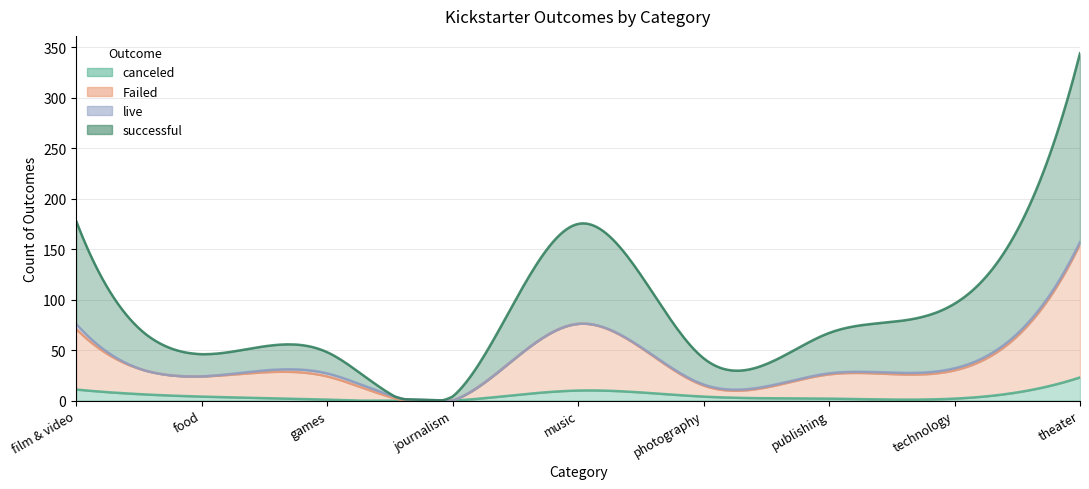

Reading left to right, list all the values displayed in this chart.

canceled: film & video=11	food=4	games=1	journalism=0	music=10	photography=4	publishing=2	technology=2	theater=23
Failed: film & video=60	food=20	games=23	journalism=0	music=66	photography=11	publishing=24	technology=28	theater=132
live: film & video=5	food=0	games=3	journalism=0	music=0	photography=1	publishing=1	technology=2	theater=2
successful: film & video=102	food=22	games=21	journalism=4	music=99	photography=26	publishing=40	technology=64	theater=187